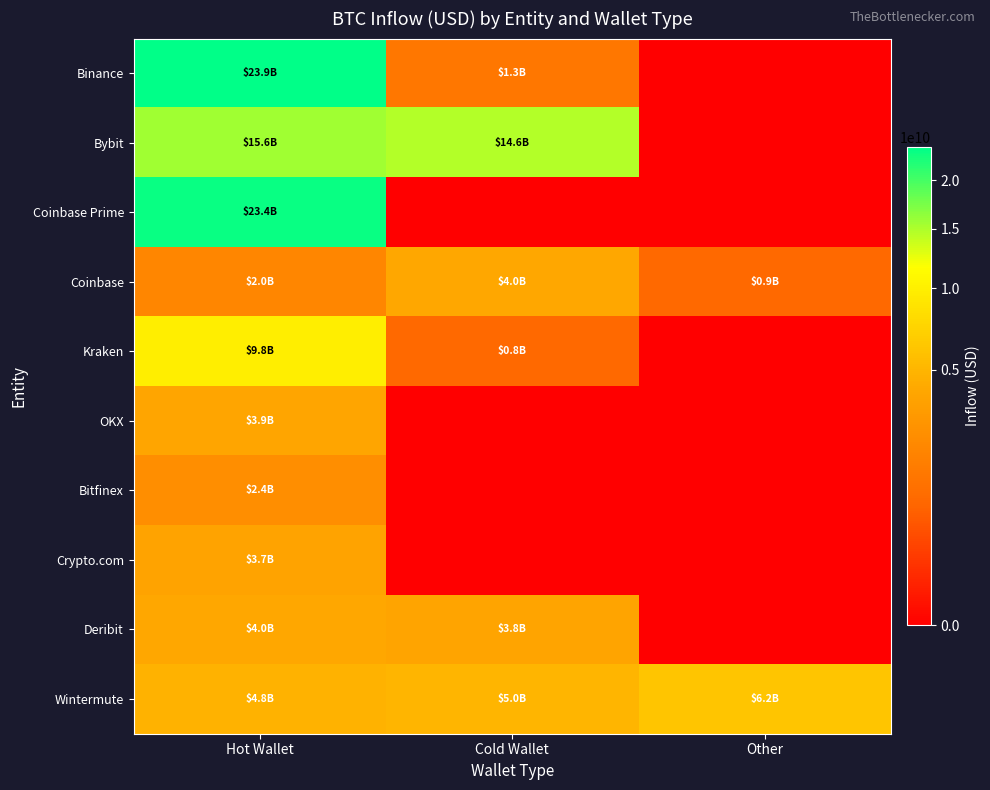

At which category does the chart reach its minimum across all series?

Other